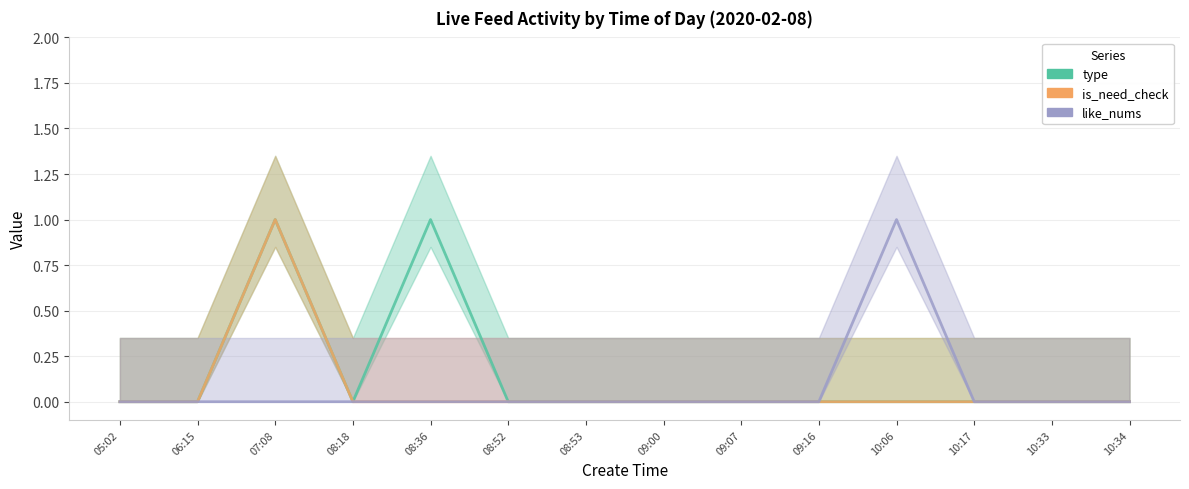

Reading left to right, extract all data points from this chart.

type: 05:02=0	06:15=0	07:08=1	08:18=0	08:36=1	08:52=0	08:53=0	09:00=0	09:07=0	09:16=0	10:06=0	10:17=0	10:33=0	10:34=0
is_need_check: 05:02=0	06:15=0	07:08=1	08:18=0	08:36=0	08:52=0	08:53=0	09:00=0	09:07=0	09:16=0	10:06=0	10:17=0	10:33=0	10:34=0
like_nums: 05:02=0	06:15=0	07:08=0	08:18=0	08:36=0	08:52=0	08:53=0	09:00=0	09:07=0	09:16=0	10:06=1	10:17=0	10:33=0	10:34=0